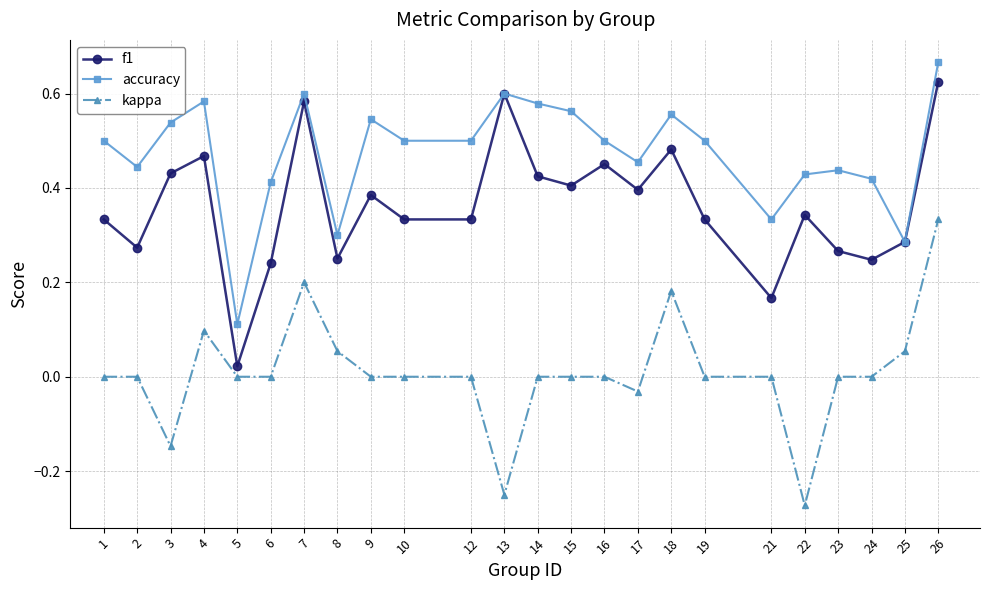

Between 7 and 21, which series saw the biggest shift?

f1